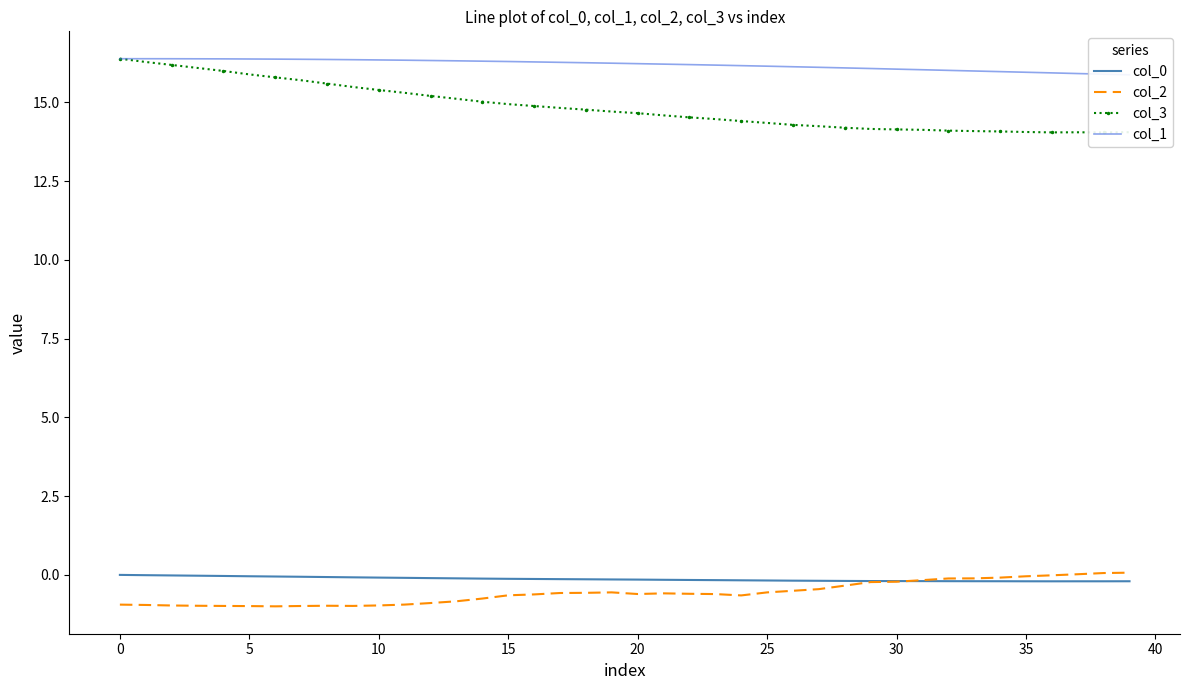

Between 11 and 22, which is larger?

11